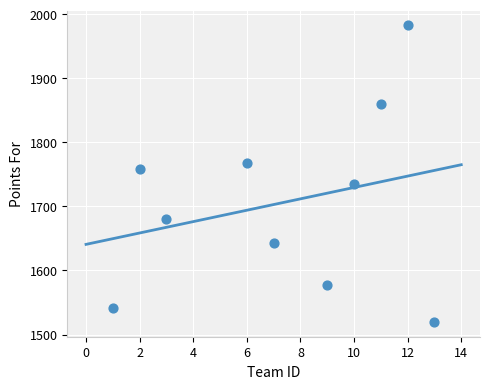

What Y value in the scatter plot is closest to 1751?

1758.4